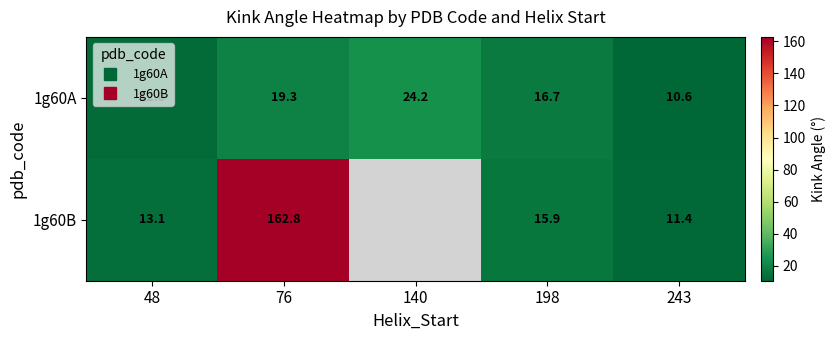

How many data points does each series have?

5